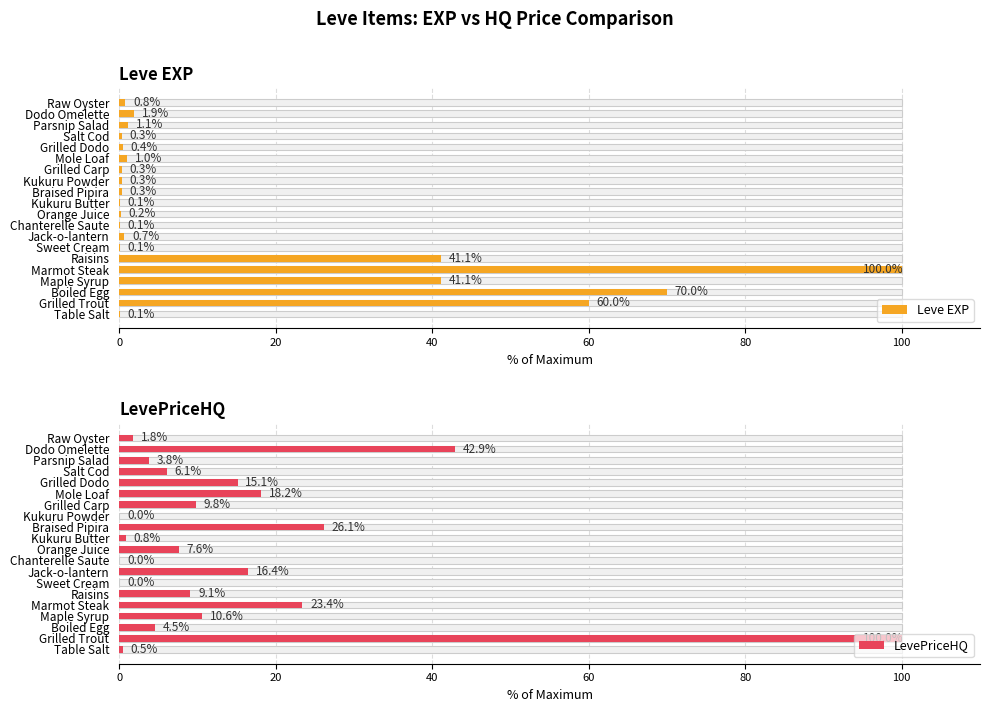

Which series has the widest spread of values?

LevePriceHQ